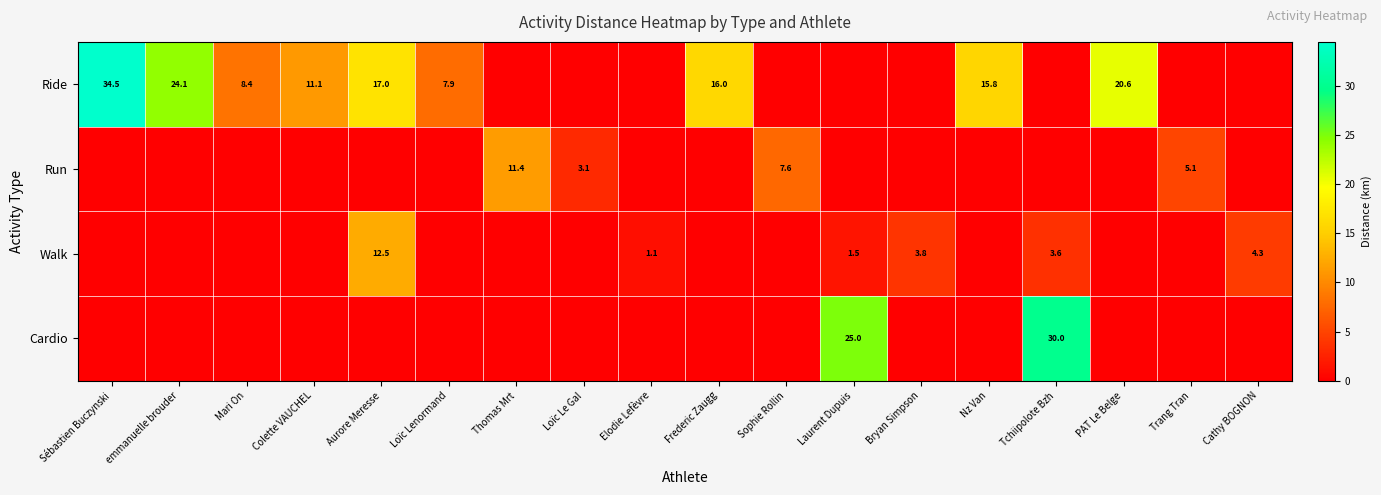

The value of Cardio at Laurent Dupuis is 25.0. True or false?

True